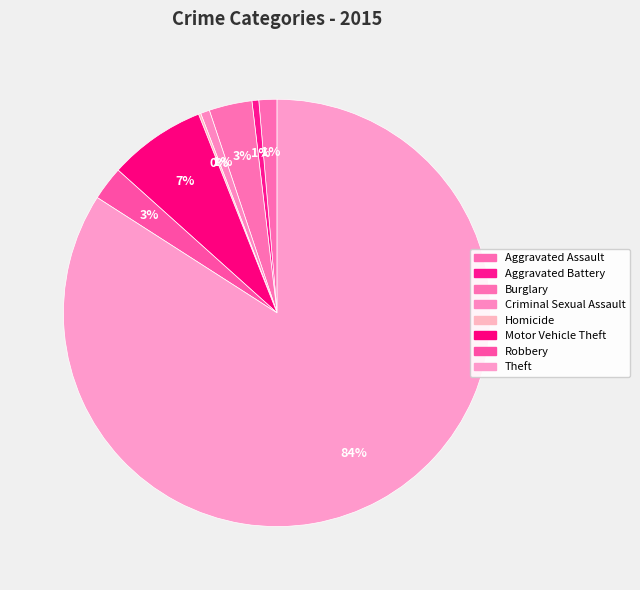

To the nearest percent, what percentage of the pie is Criminal Sexual Assault?

1%